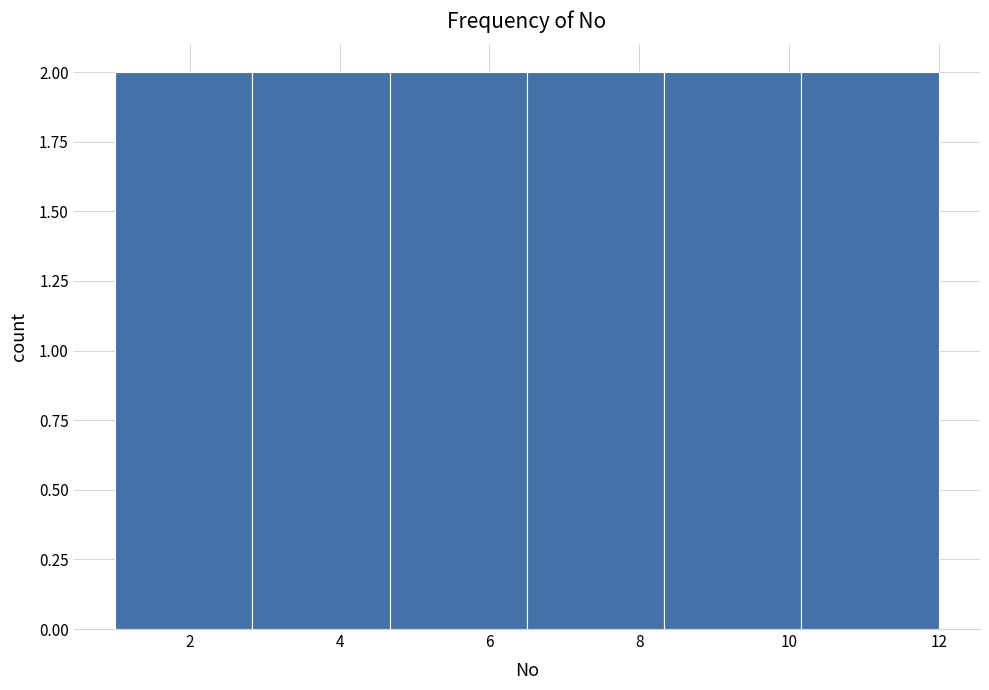

What is the height of the bar covering 1.0 to 2.8 on the x-axis? Neither the bar edges nor the heights are printed on the chart, so give them approximately, as read against the axes.

2